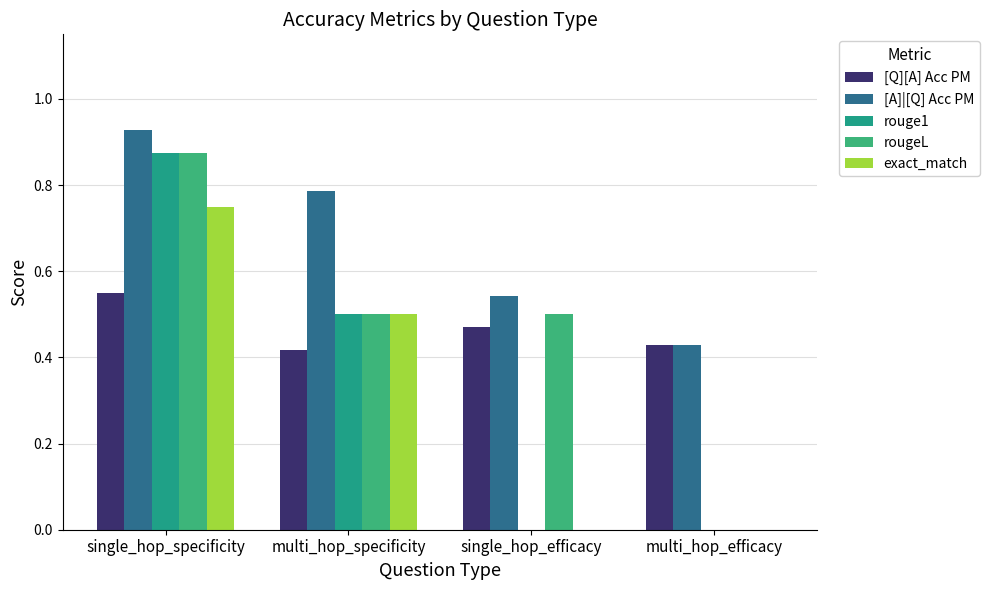

What is the difference between the maximum and minimum values in the [A]|[Q] Acc PM series?

0.5